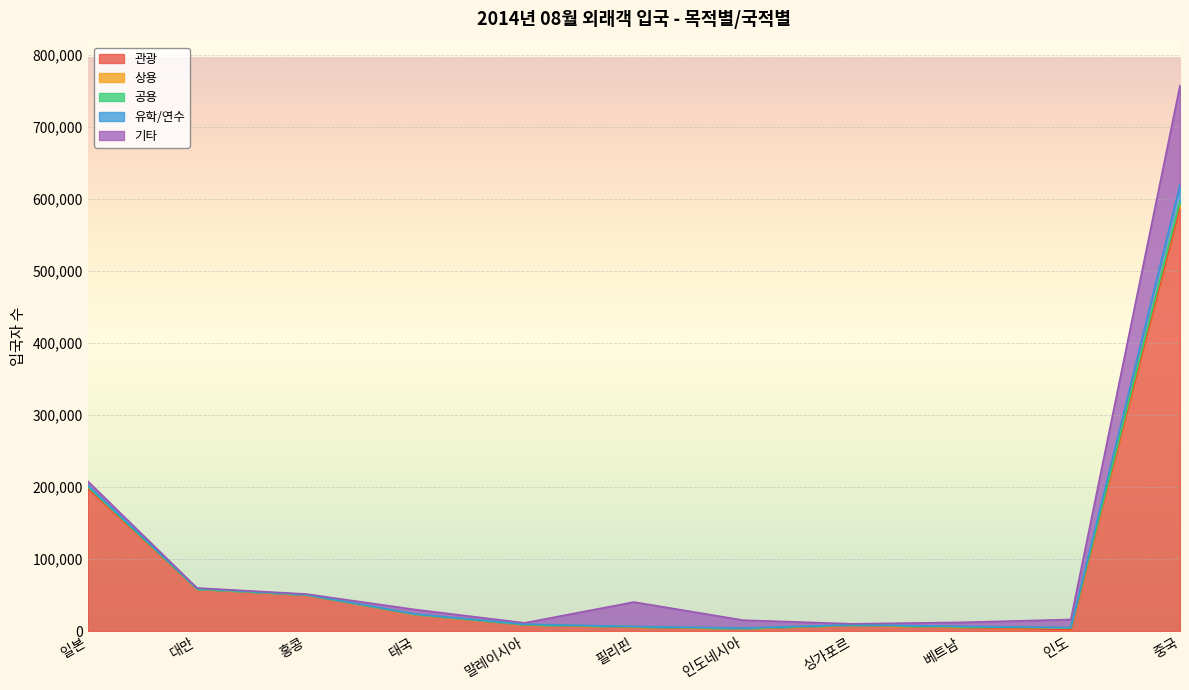

Which category has the lowest value in the 관광 series?

인도